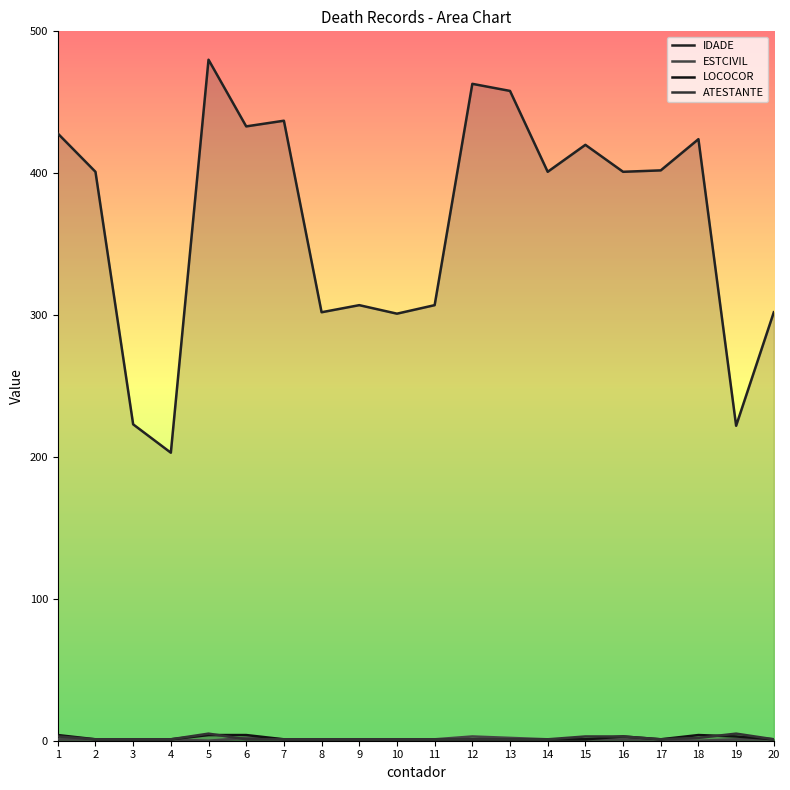

True or false: IDADE and ATESTANTE cross at least once.

False